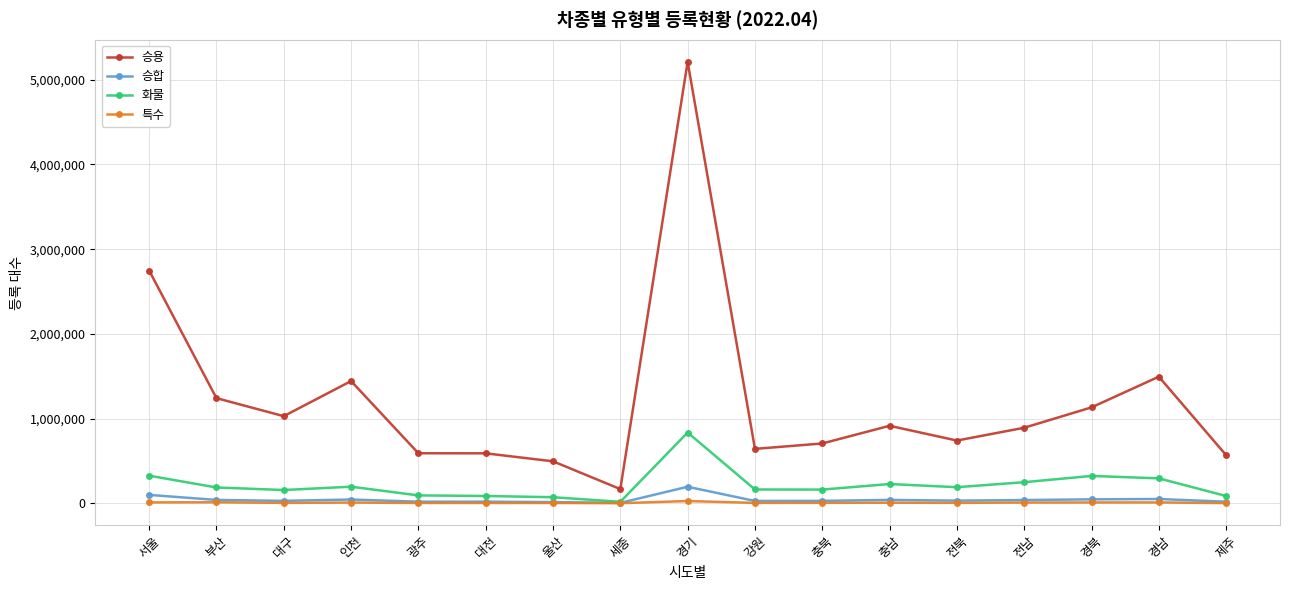

What are all the series names shown in the legend?

승용, 승합, 화물, 특수